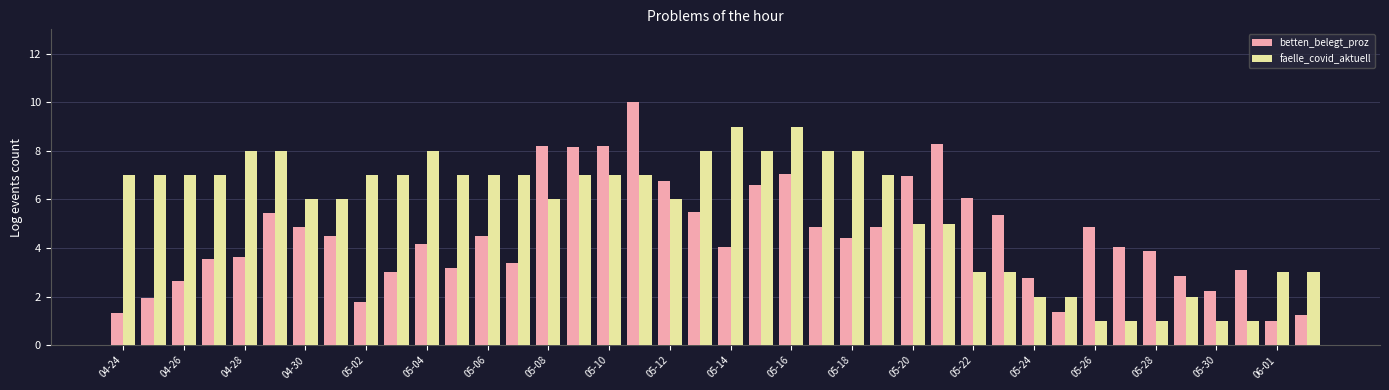

What is the sum of all faelle_covid_aktuell values?

222.0